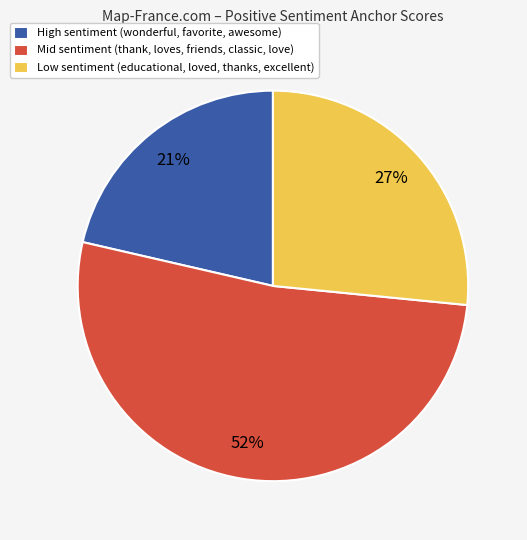

Which category has the smallest portion of the pie?

High sentiment (wonderful, favorite, awesome)